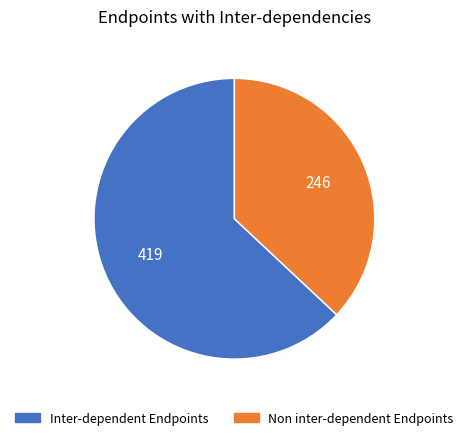

How many segments does this pie chart have?

2